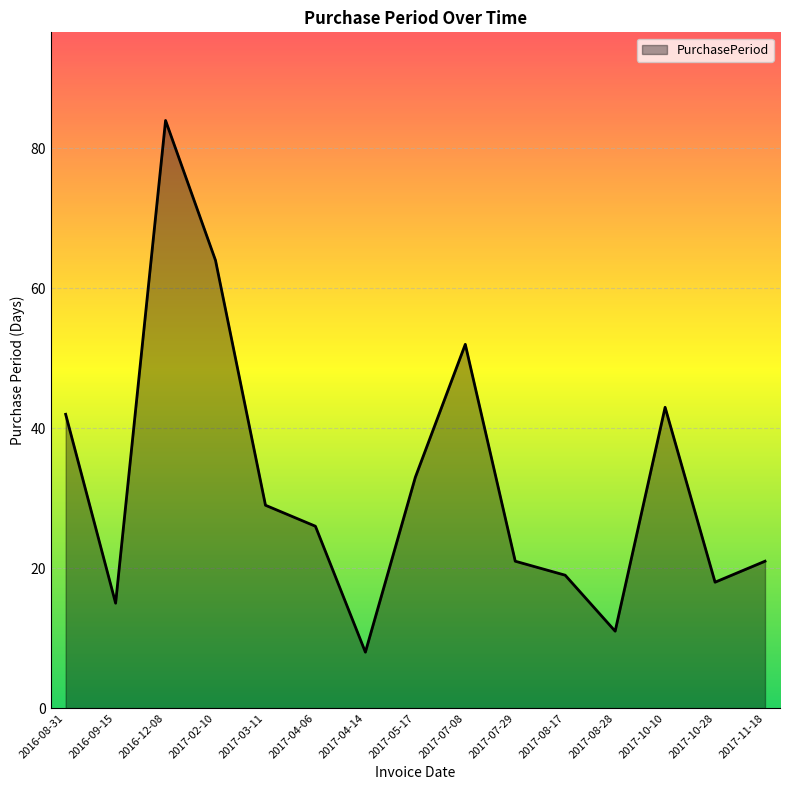

What is the greatest value displayed?

84